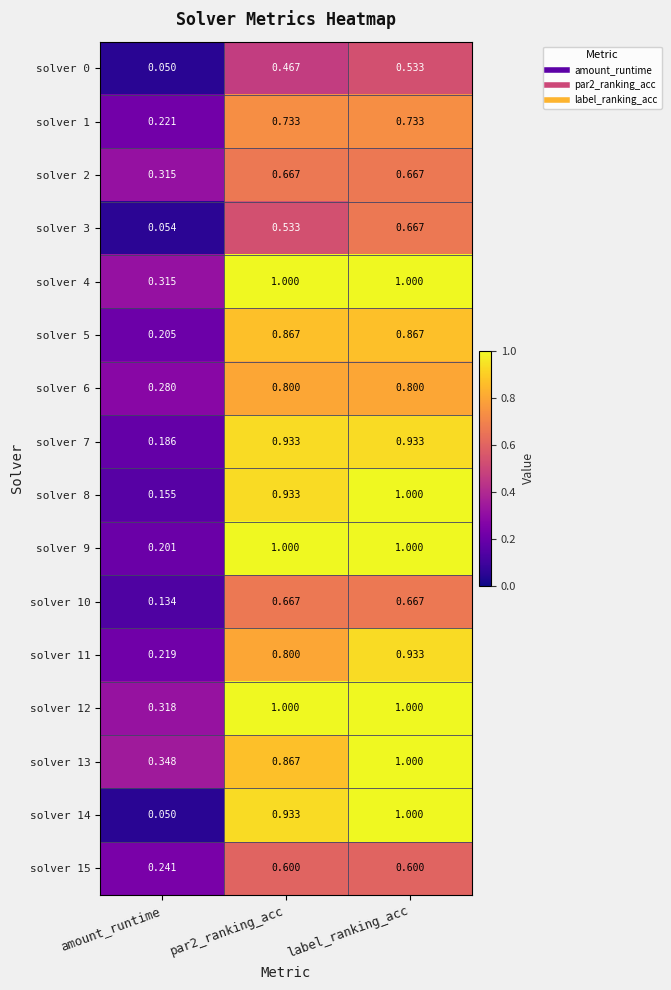

Which series has the largest total across all categories?

solver 12